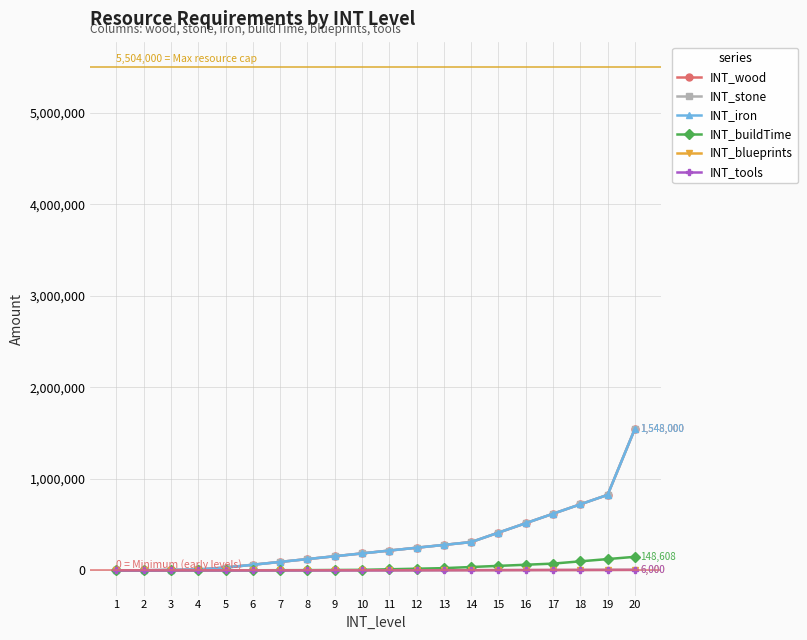

Reading left to right, what are all the values shown in this chart?

INT_wood: 860	1720	5160	10320	30960	61920	92880	123840	154800	185760	216720	247680	278640	309600	412800	516000	619200	722400	825600	1548000
INT_stone: 860	1720	5160	10320	30960	61920	92880	123840	154800	185760	216720	247680	278640	309600	412800	516000	619200	722400	825600	1548000
INT_iron: 860	1720	5160	10320	30960	61920	92880	123840	154800	185760	216720	247680	278640	309600	412800	516000	619200	722400	825600	1548000
INT_buildTime: 95	155	258	413	774	1548	2322	3096	4644	6192	12384	18576	24768	37152	49536	61920	74304	99072	123840	148608
INT_blueprints: 0	0	0	0	0	2	10	40	120	360	600	1200	1800	2400	3000	3600	4200	4800	5400	6000
INT_tools: 0	0	0	0	0	2	10	40	120	360	600	1200	1800	2400	3000	3600	4200	4800	5400	6000